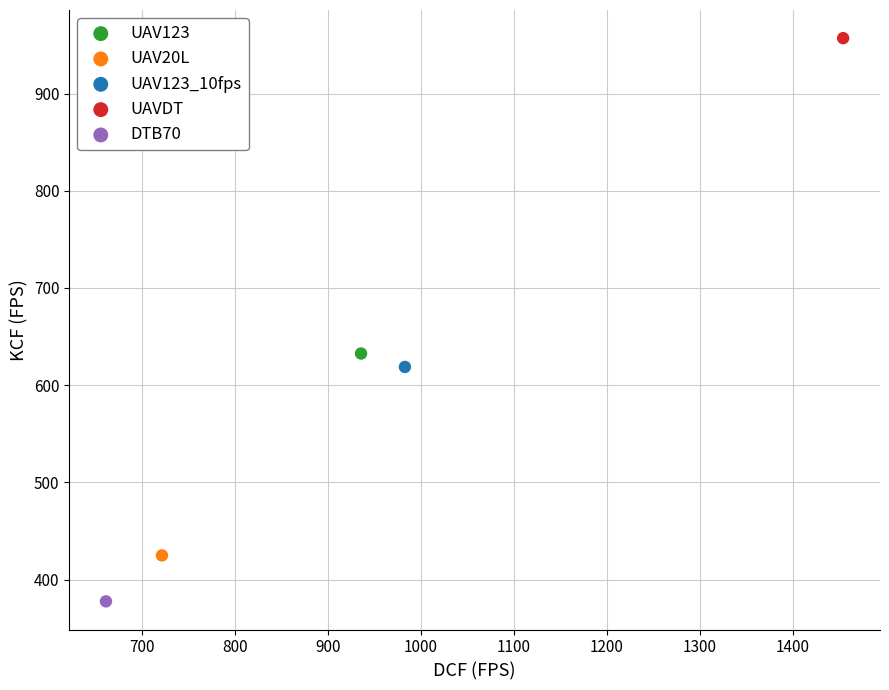

Which series reaches the maximum Y coordinate?

UAVDT